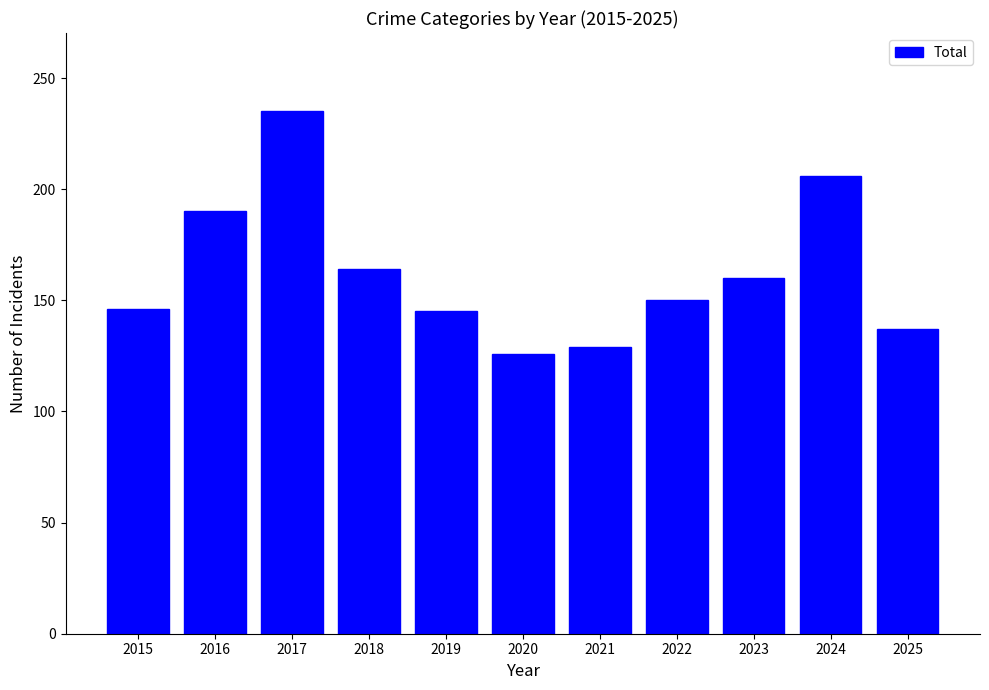

Does the chart contain stacked bars?

No